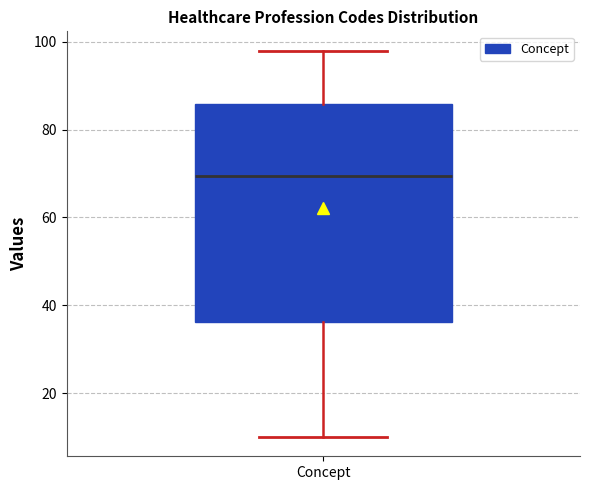

Where does the upper whisker of the box for Concept end on the y-axis? The values are not printed on the chart, so give them approximately, as read against the axis.

98